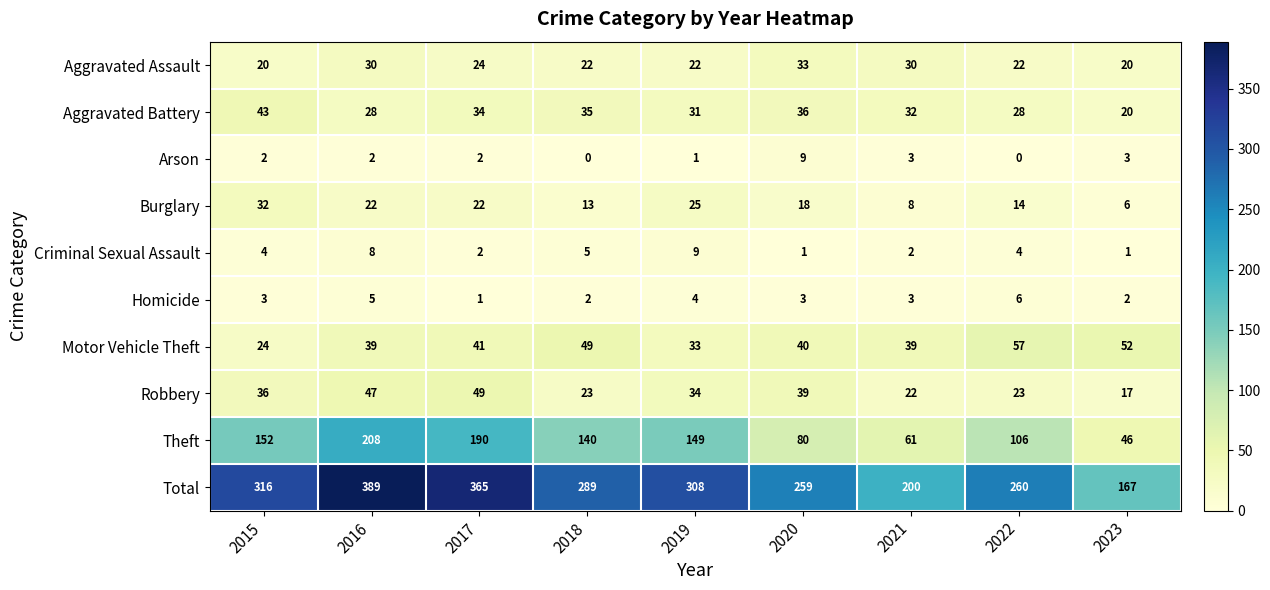

Is it true that Arson equals 2 at 2016?

True